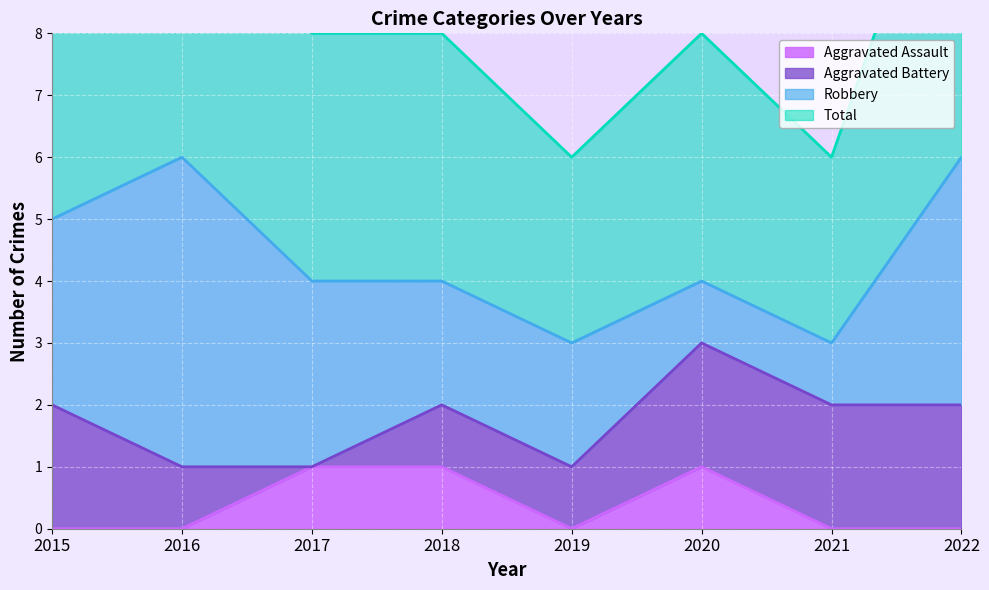

Rank the categories by Total value from lowest to highest.

2019, 2021, 2017, 2018, 2020, 2015, 2016, 2022